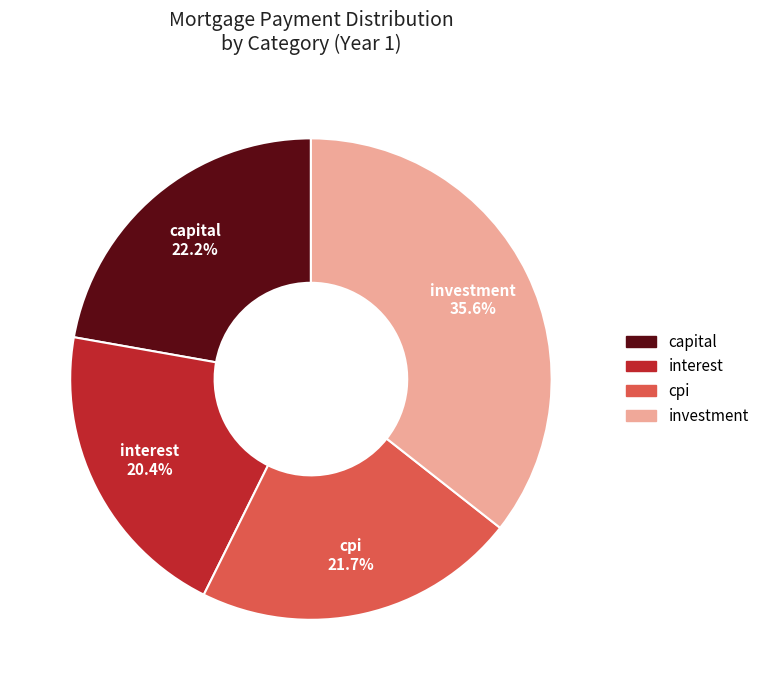

What is the smallest slice in the pie chart?

interest